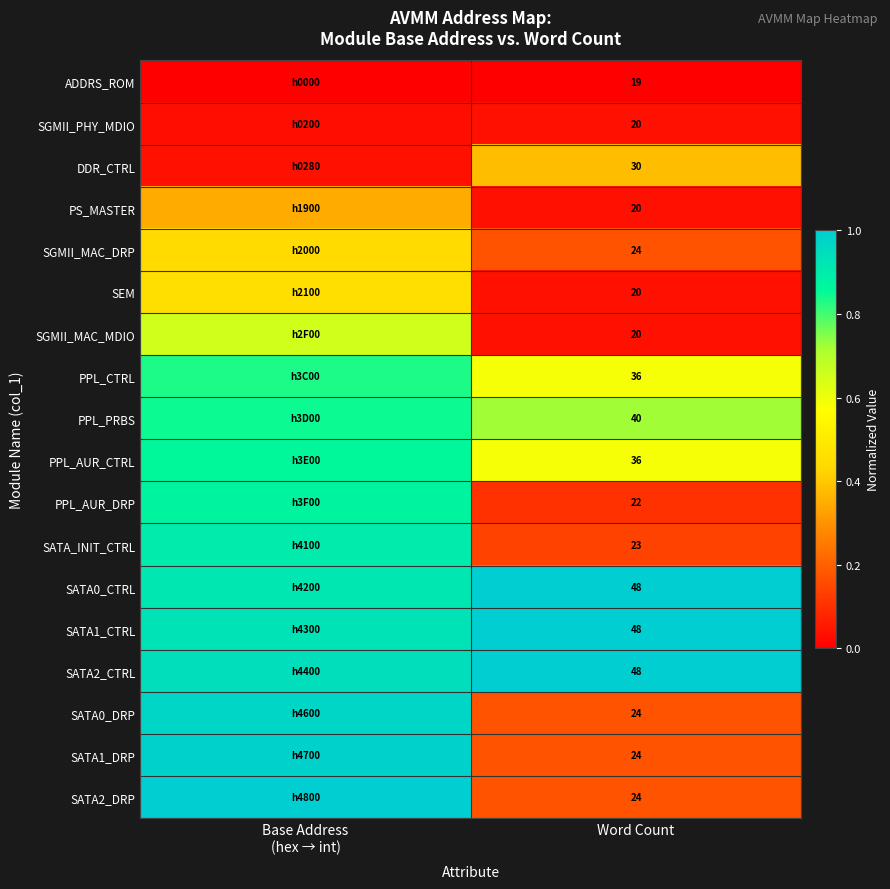

At how many categories does at least one series exceed 0?

2